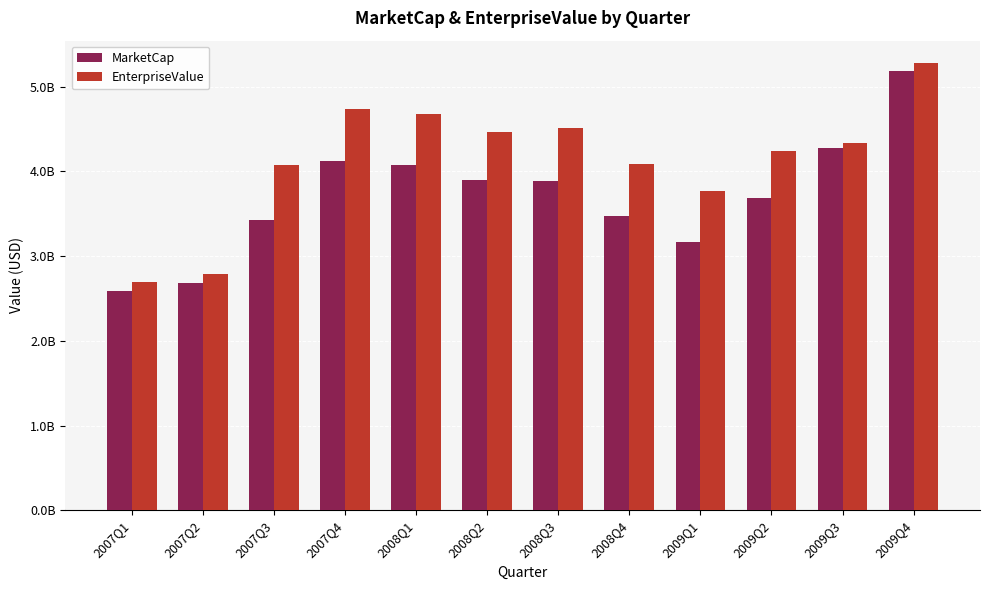

Are the bars horizontal?

No